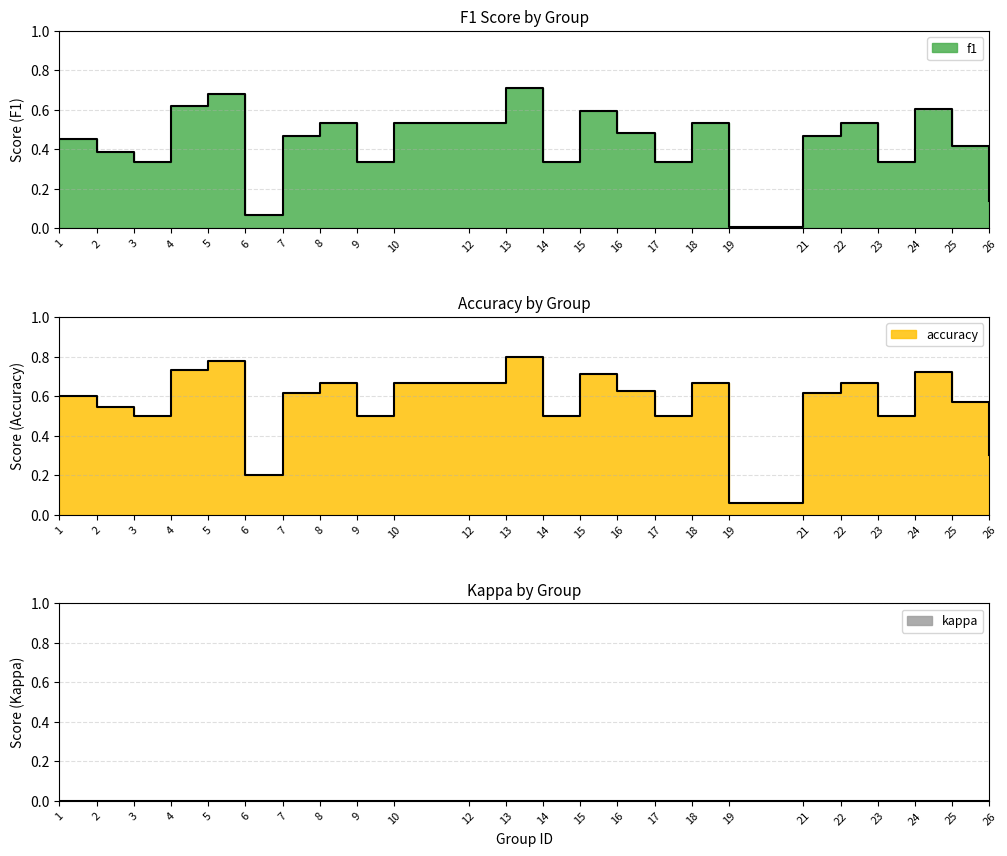

Between 3 and 16, which is larger?

16